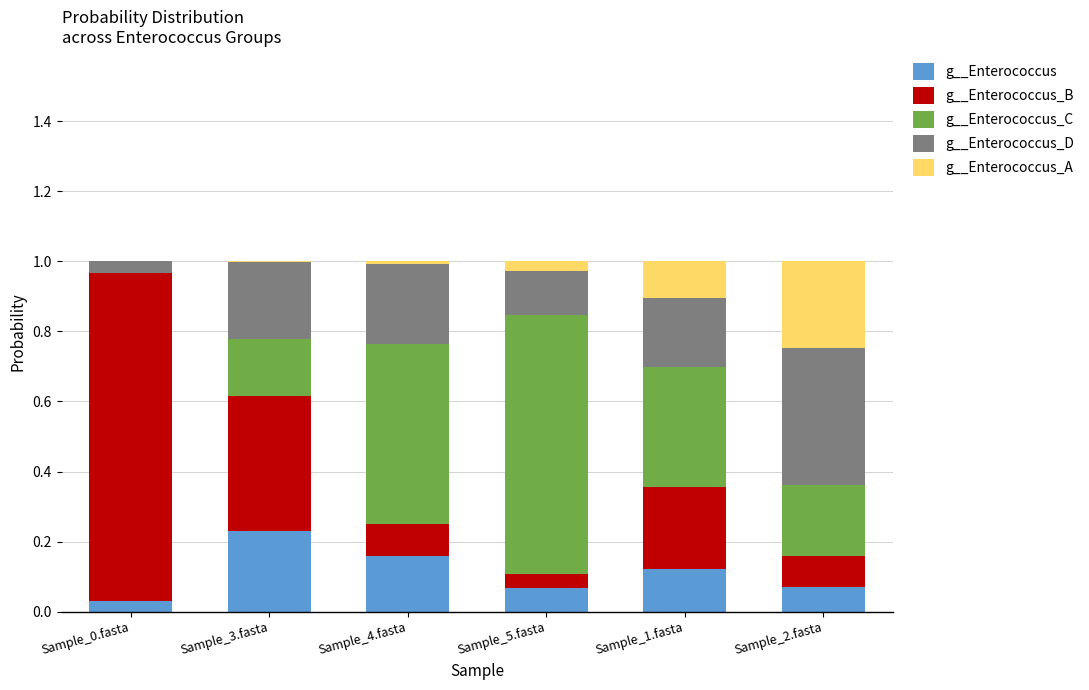

The g__Enterococcus series shows 0.2 at Sample_3.fasta. True or false?

True